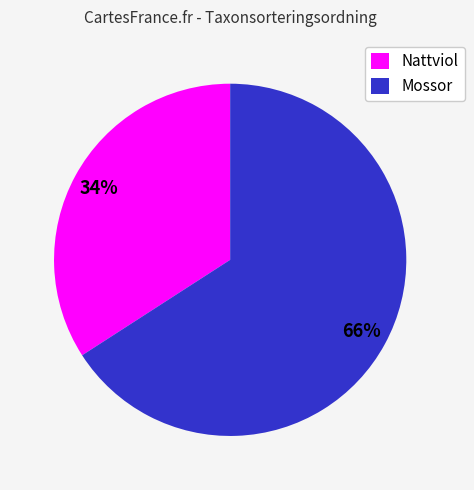

To the nearest percent, what percentage of the pie is Mossor?

66%